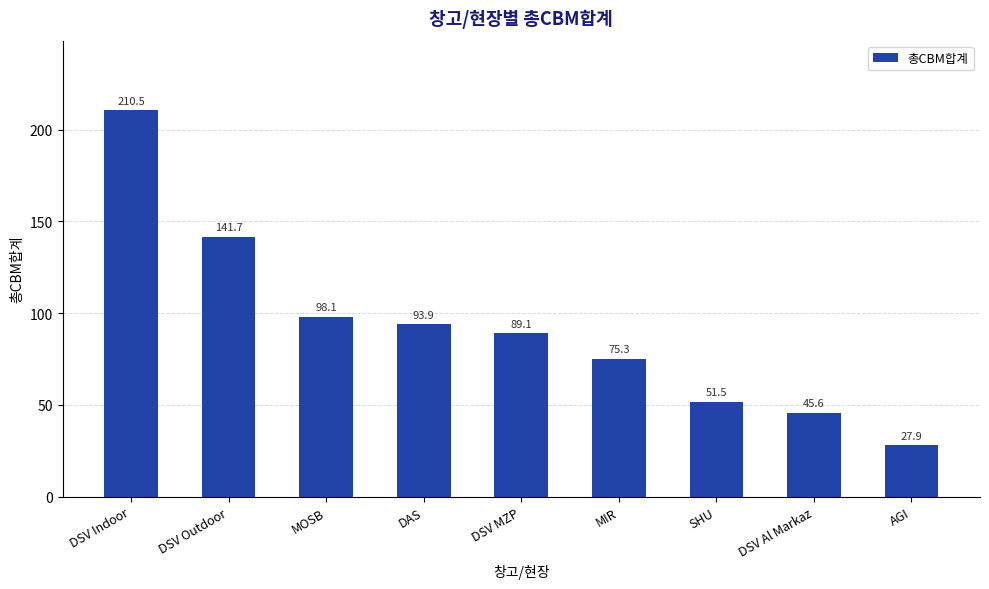

Reading left to right, extract all data points from this chart.

DSV Indoor=210.5	DSV Outdoor=141.7	MOSB=98.1	DAS=93.9	DSV MZP=89.1	MIR=75.3	SHU=51.5	DSV Al Markaz=45.6	AGI=27.9